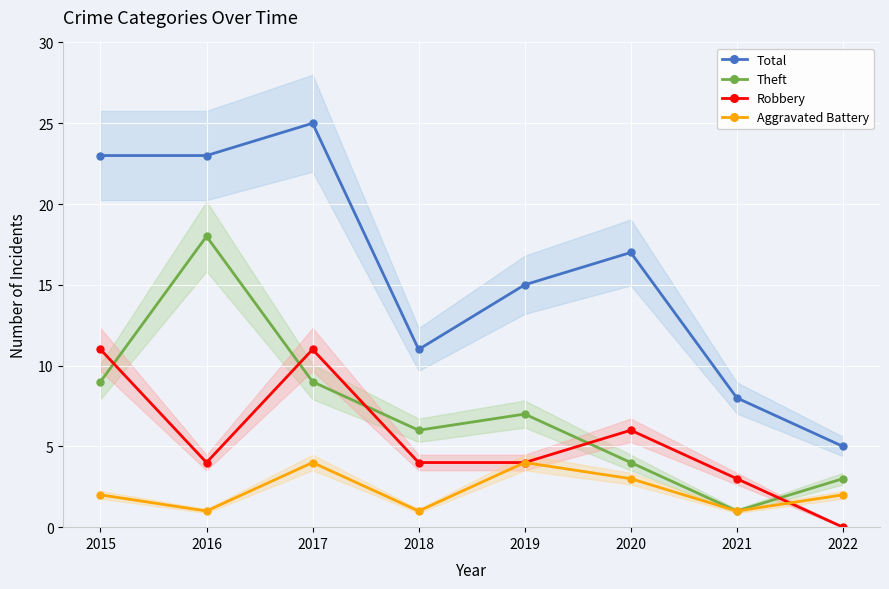

Which has a higher value, 2015 or 2022?

2015